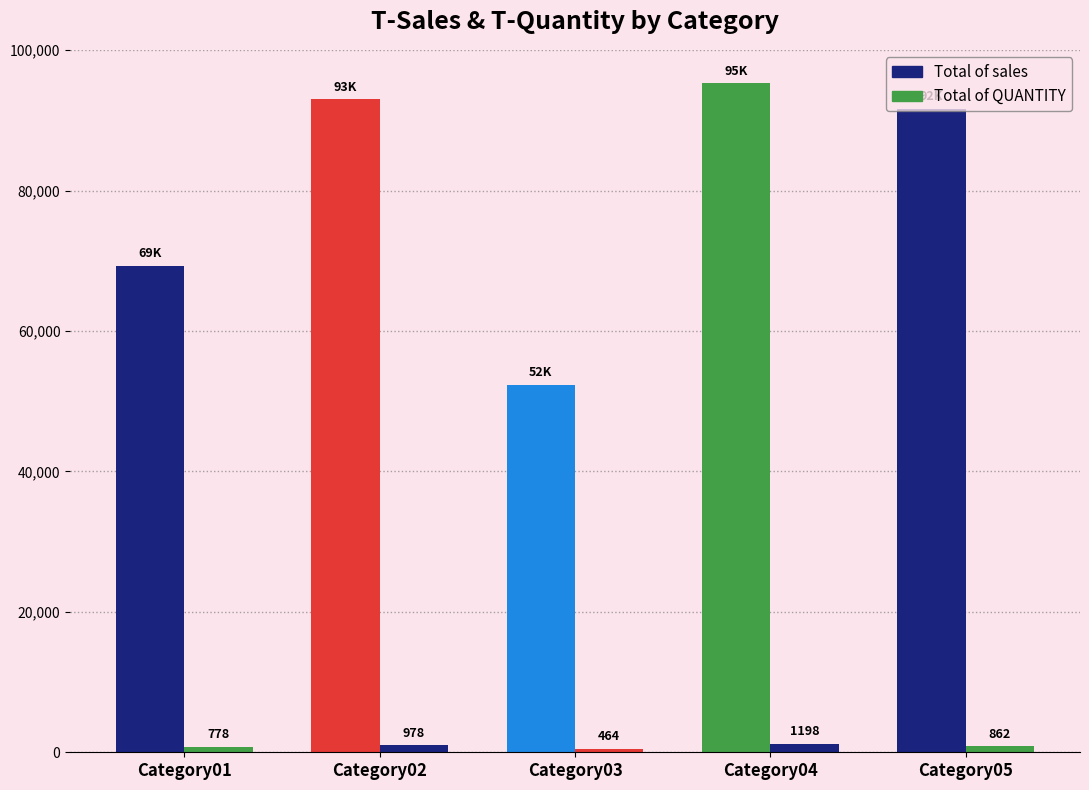

At which category is the sum across all series the highest?

Category04